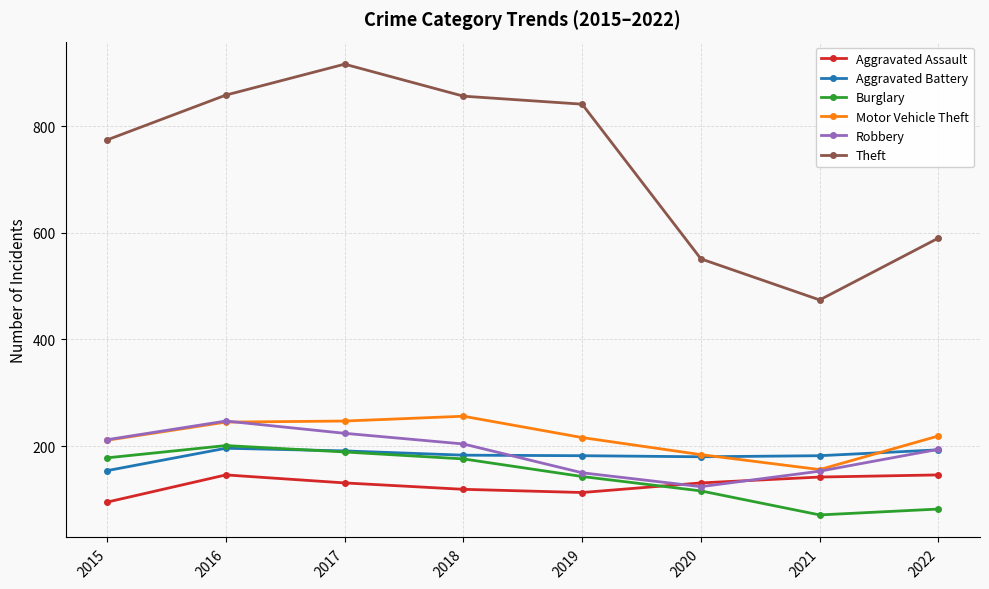

What is the highest value of the Motor Vehicle Theft series?

256